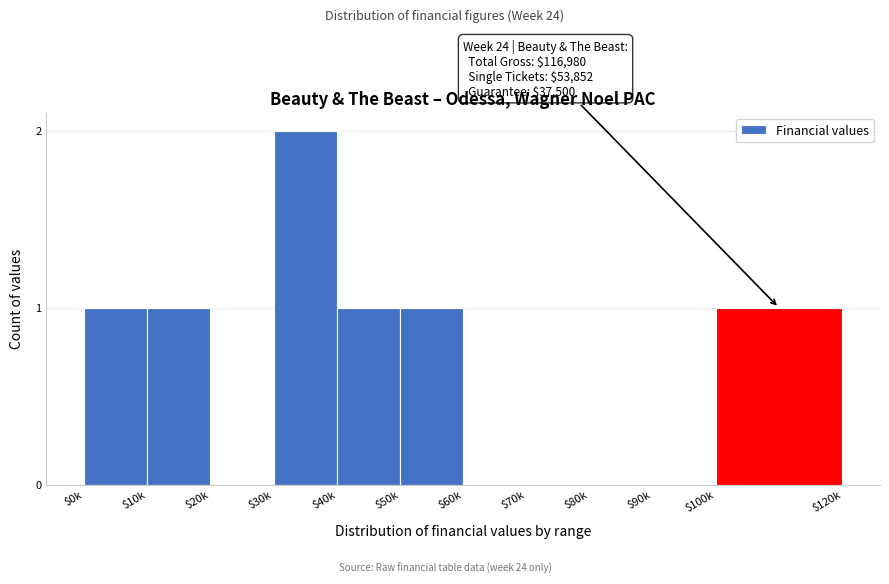

The value at $30k is 2. True or false?

True